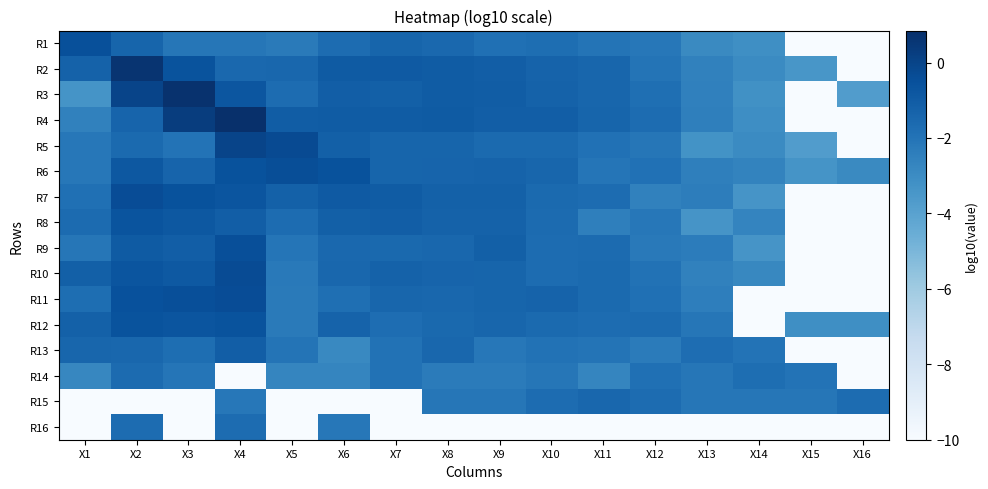

What is the greatest value displayed?

0.8